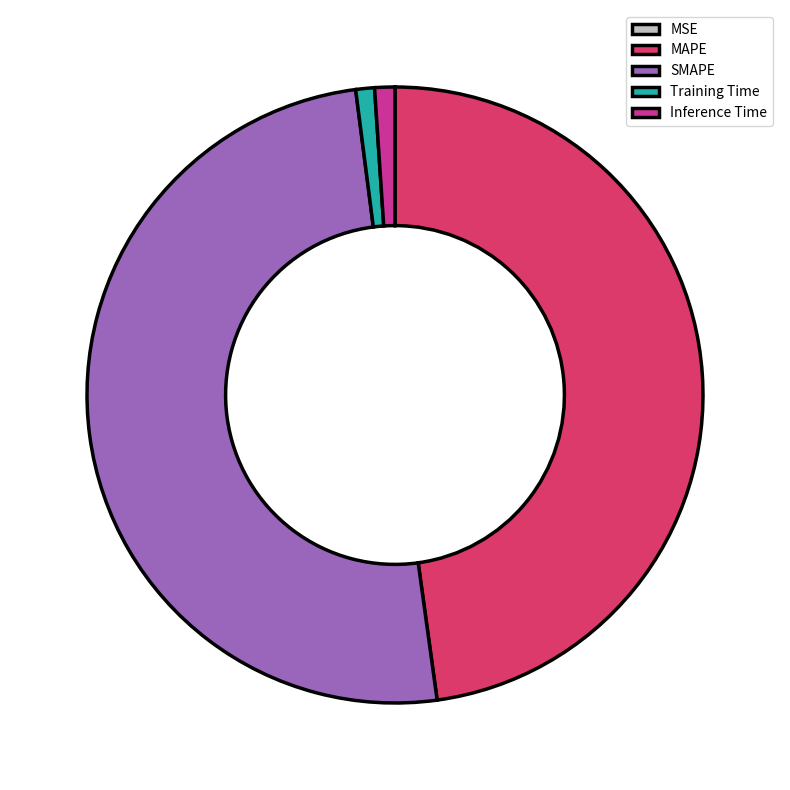

True or false: MAPE accounts for 48% of the total.

True